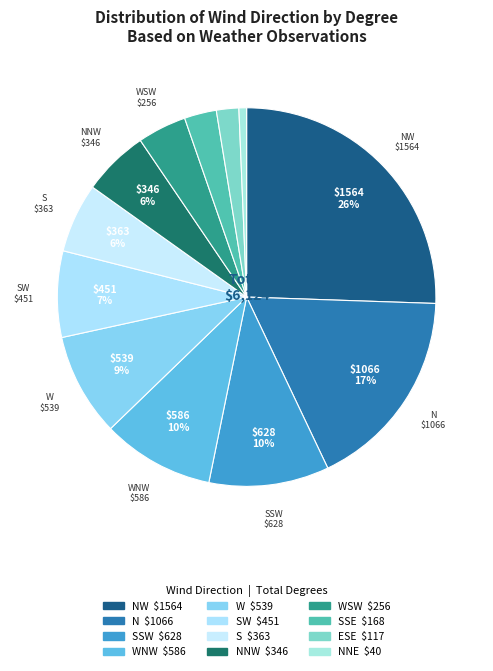

How many segments does this pie chart have?

12